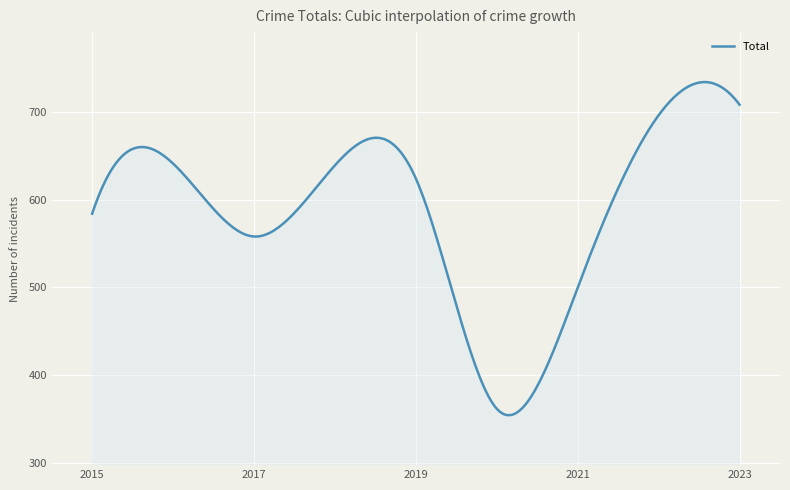

What is the greatest value displayed?

733.7